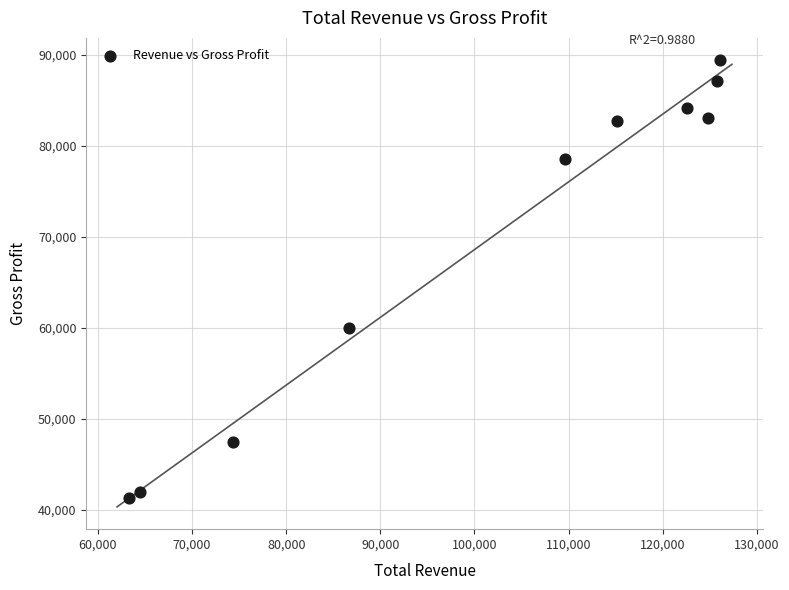

What is the range of X values (max minus min)?

62800